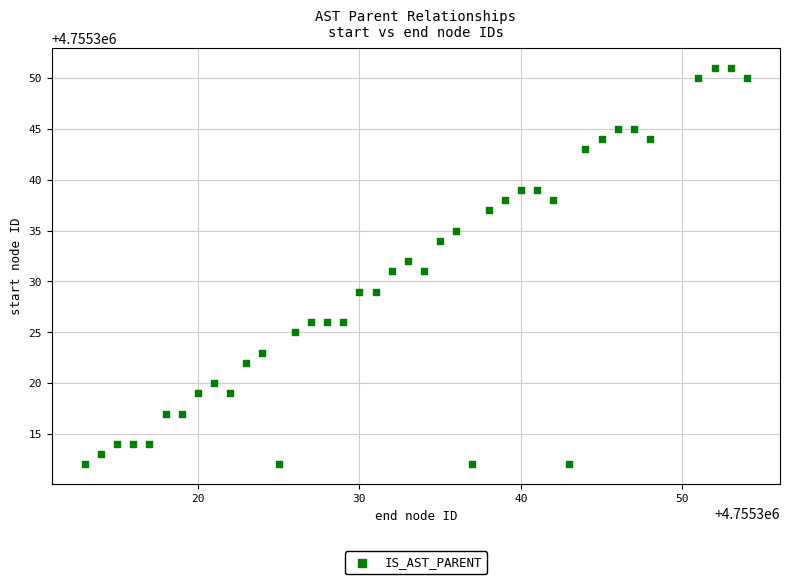

What is the range of X values (max minus min)?

41